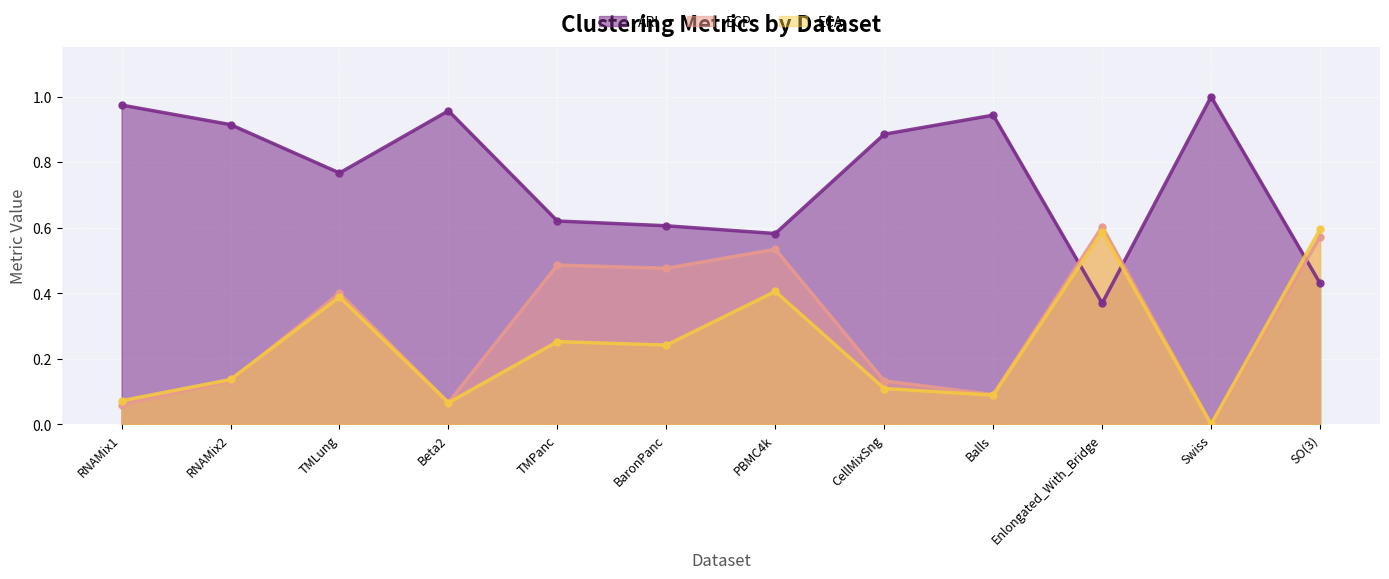

What is the total value across all series at SO(3)?

1.6